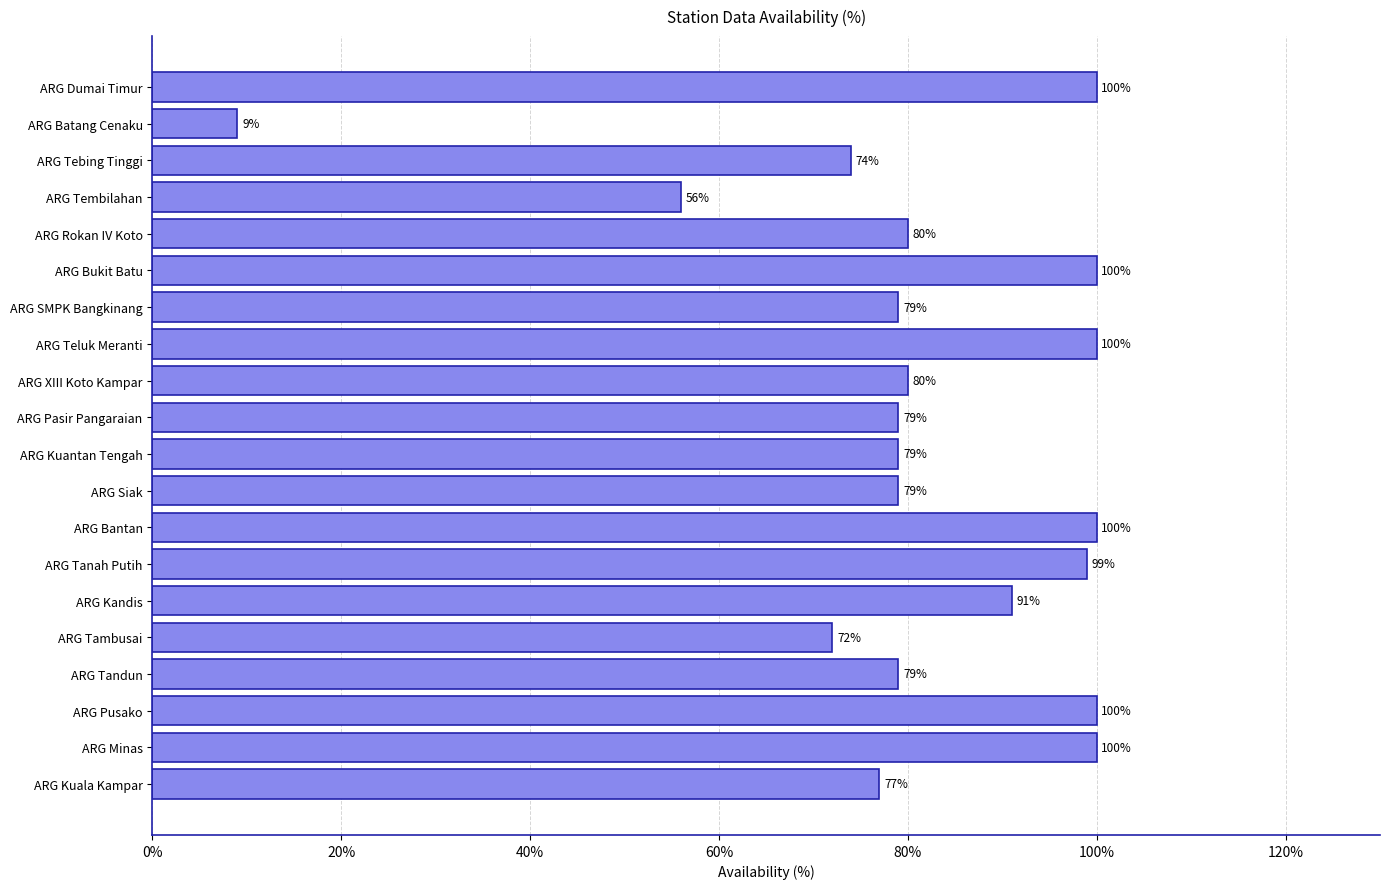

True or false: the data shows 77 at ARG Tembilahan.

False